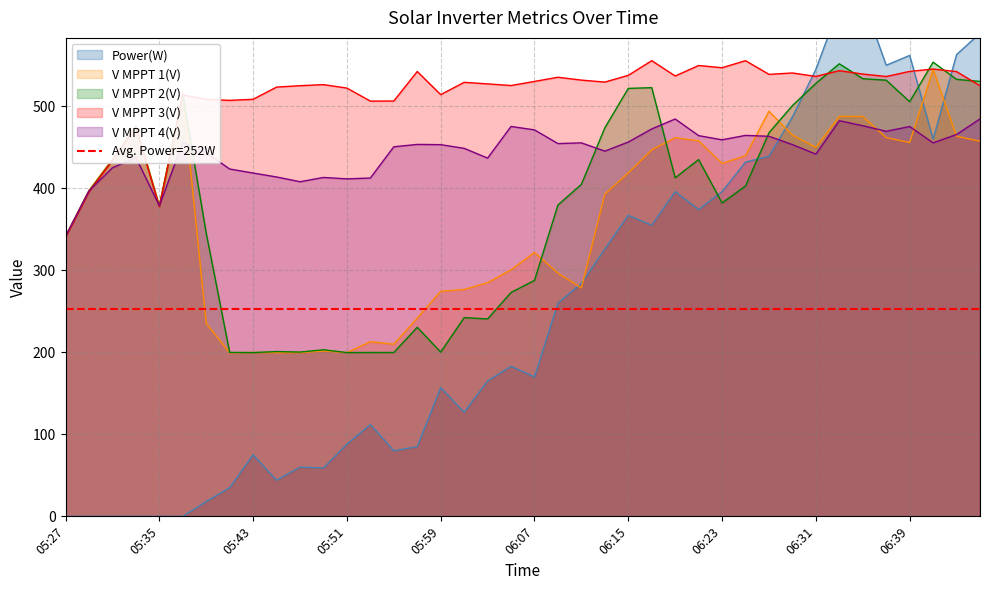

What are all the series names shown in the legend?

Power(W), V MPPT 1(V), V MPPT 2(V), V MPPT 3(V), V MPPT 4(V)